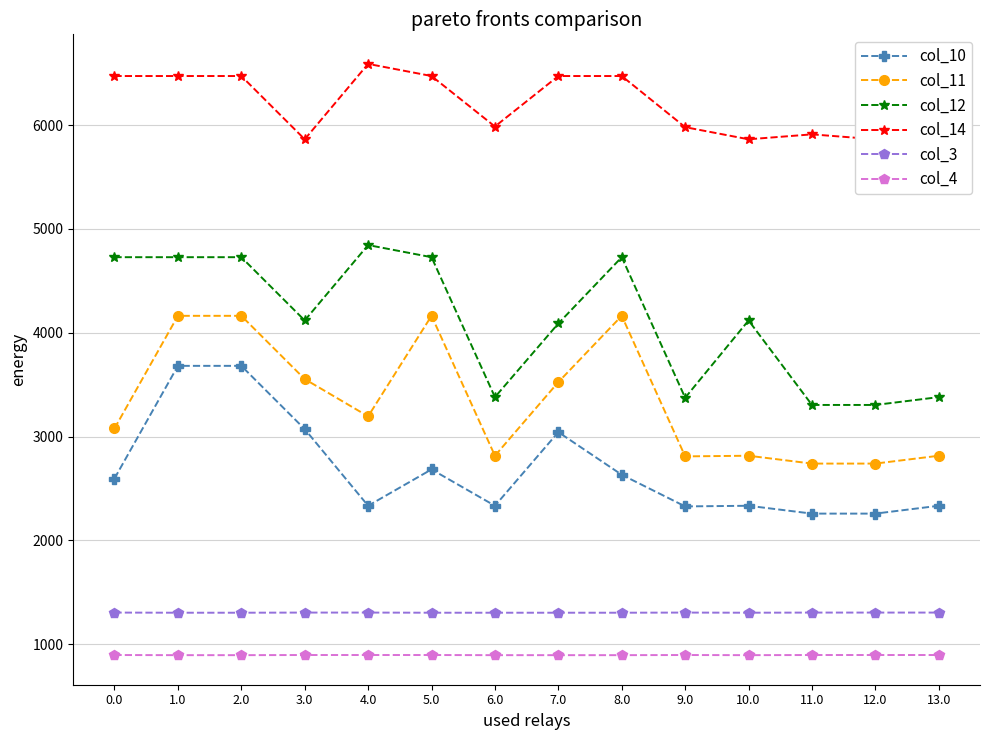

Which series has the widest spread of values?

col_12